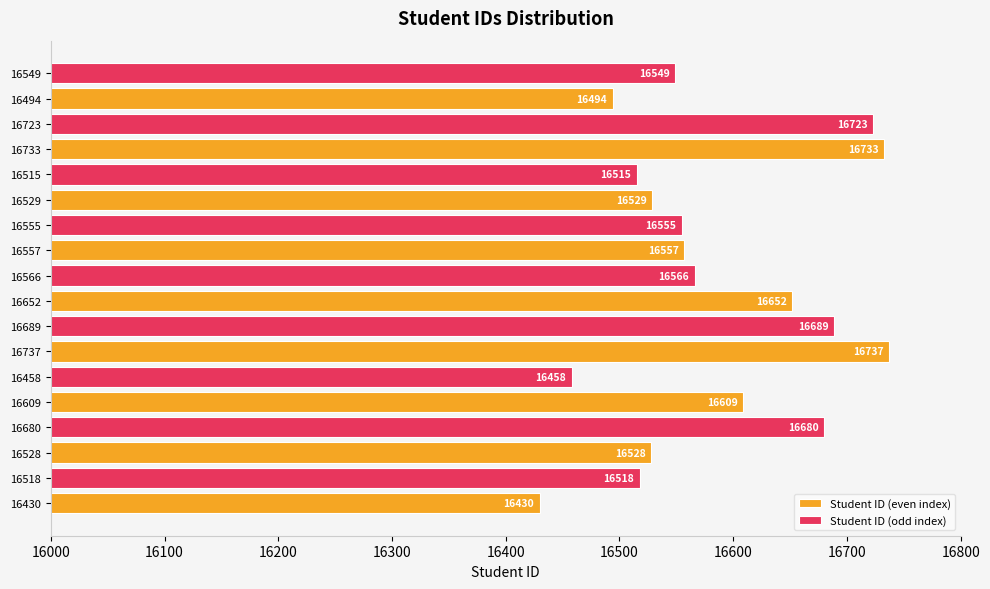

What is the spread (max minus min) of values at 16609?

151